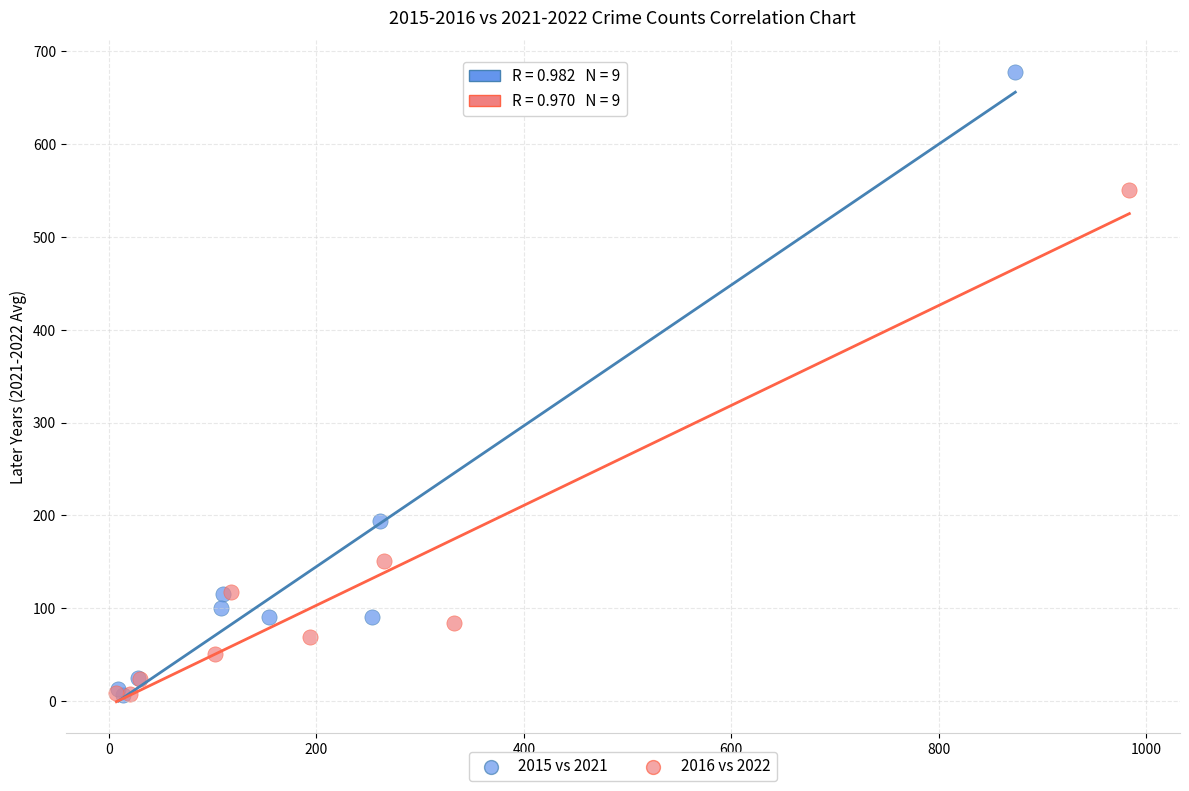

Which series reaches the maximum Y coordinate?

2015 vs 2021